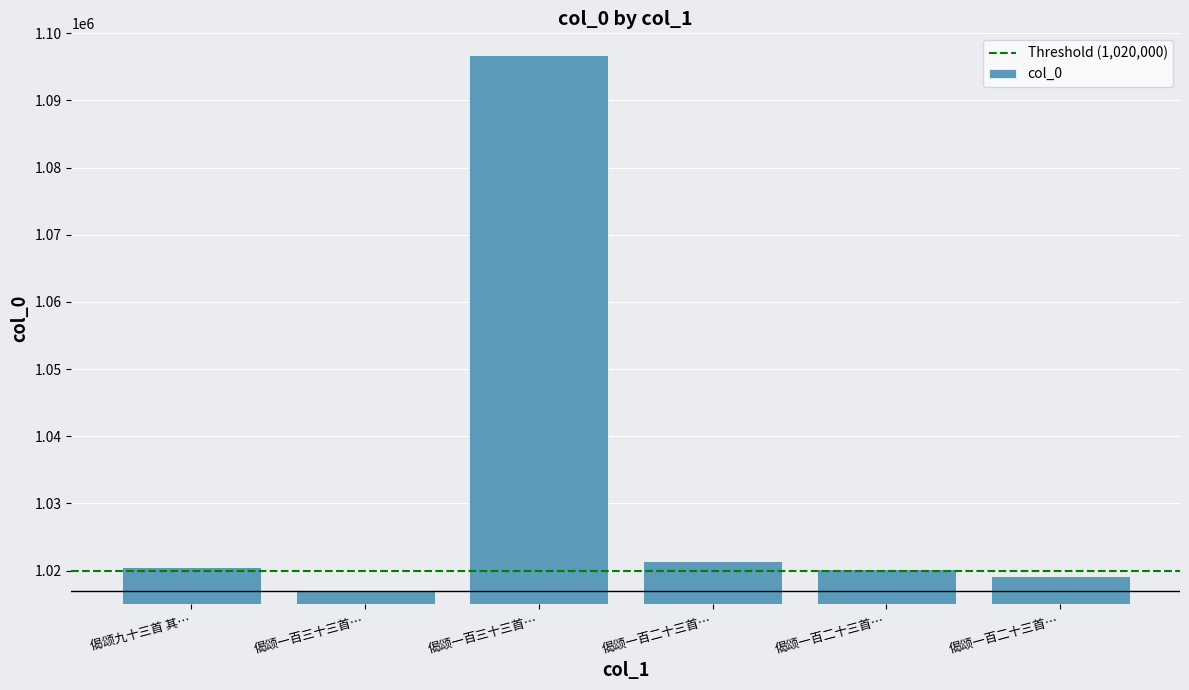

Reading right to left, what are all the values shown in this chart?

偈颂一百二十三首…=1019147	偈颂一百二十三首…=1020161	偈颂一百二十三首…=1021380	偈颂一百三十三首…=1096712	偈颂一百三十三首…=1017127	偈颂九十三首 其…=1020583